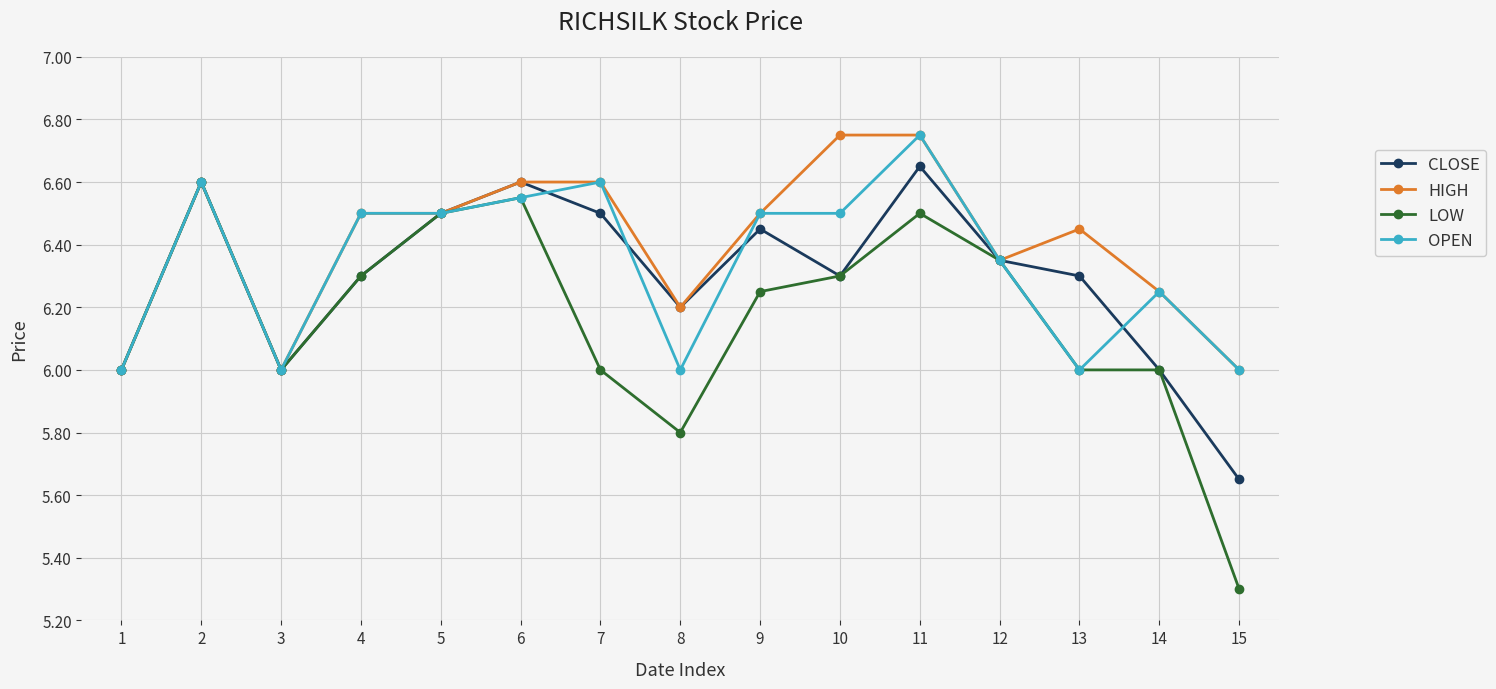

Is the value of LOW at 10 greater than the value of CLOSE at 9?

No